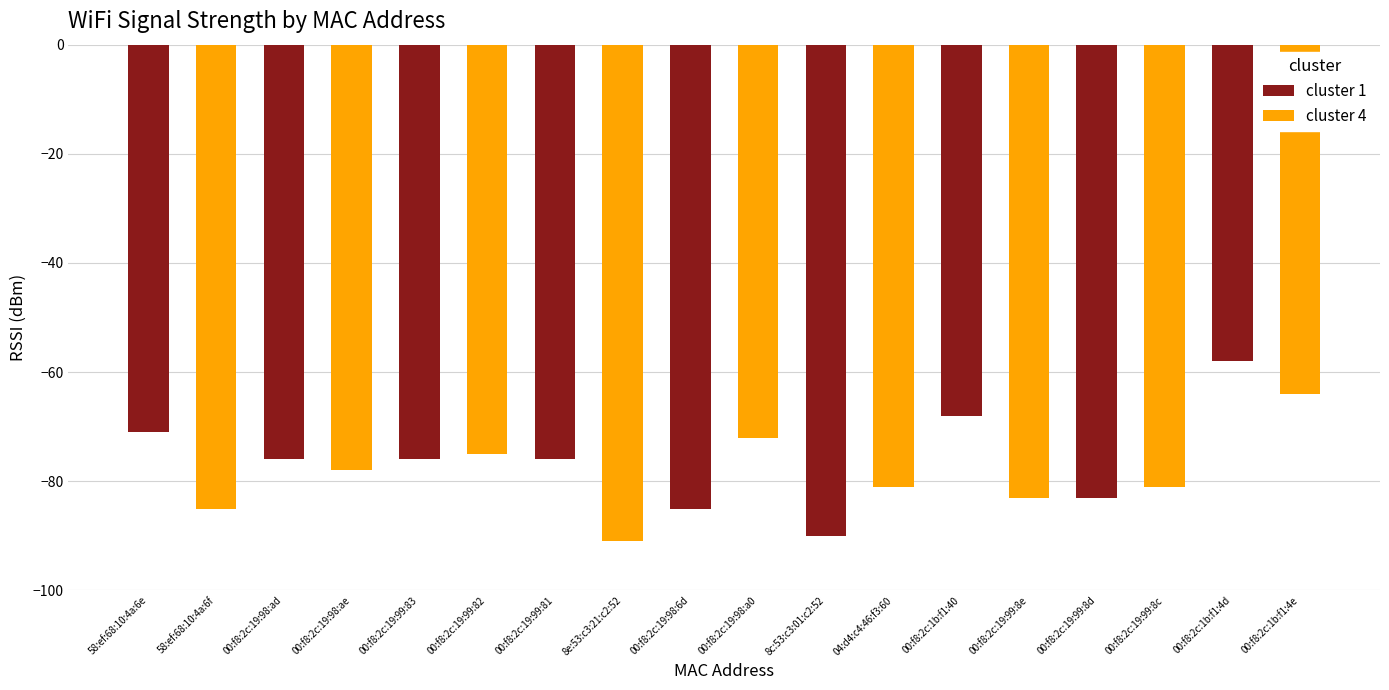

How many categories are shown in the chart?

9